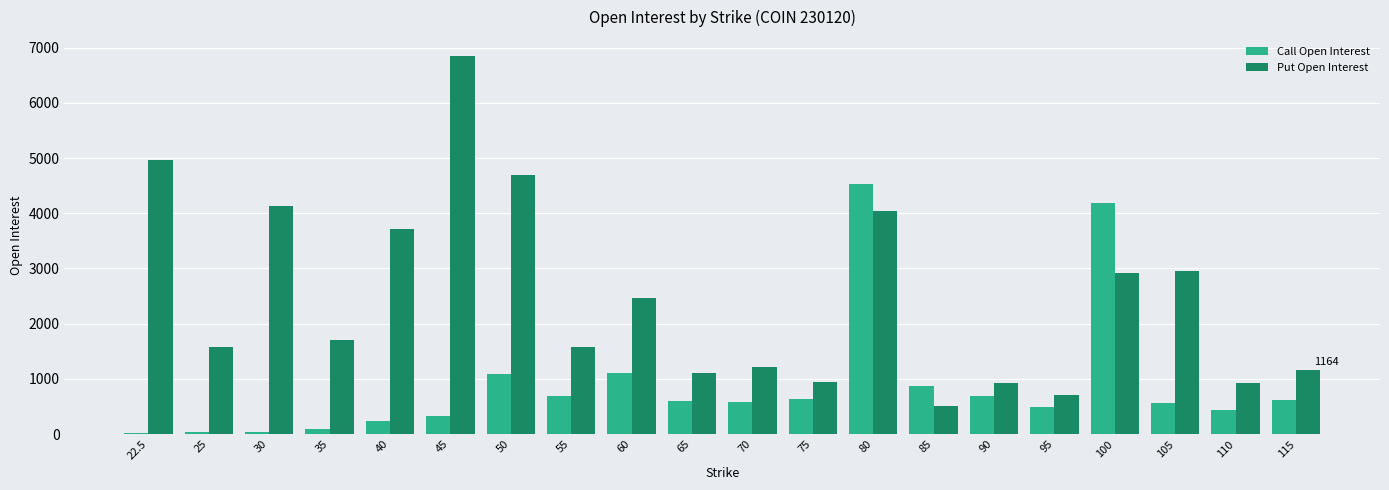

List the series in order of their peak value, highest first.

Put Open Interest, Call Open Interest